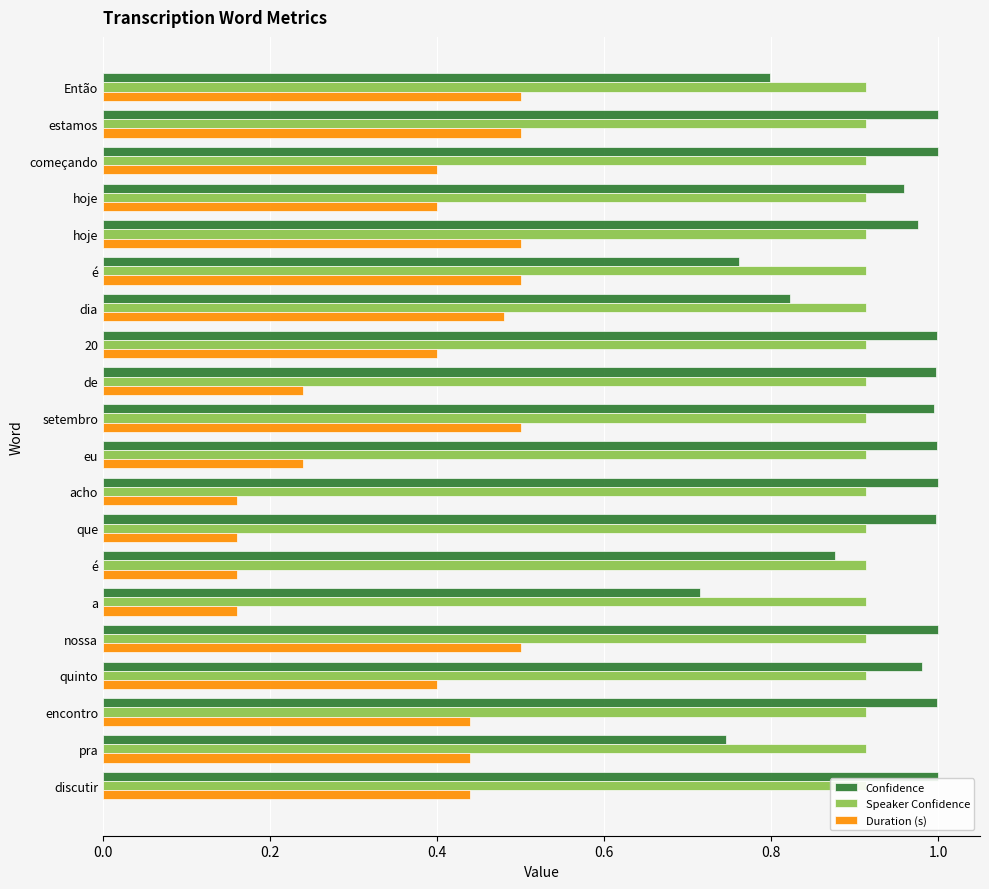

What is the maximum value for Confidence?

1.0